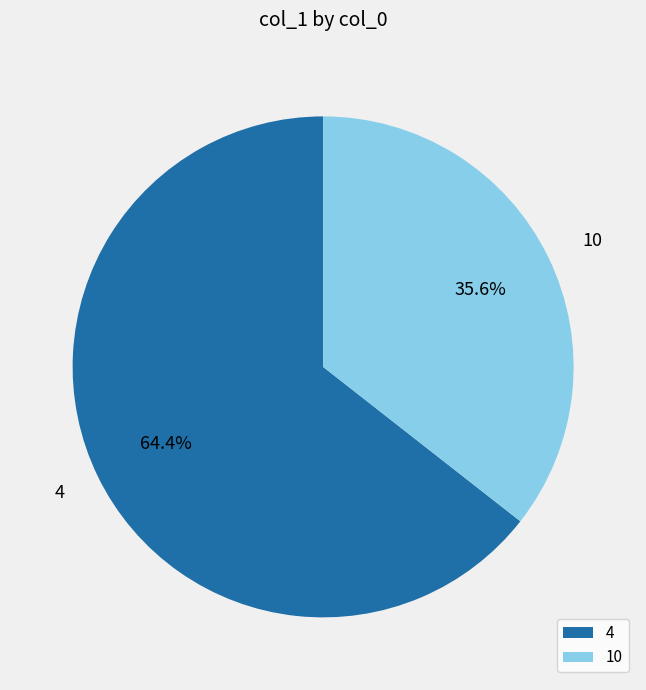

To the nearest percent, what percentage of the pie is 4?

64%